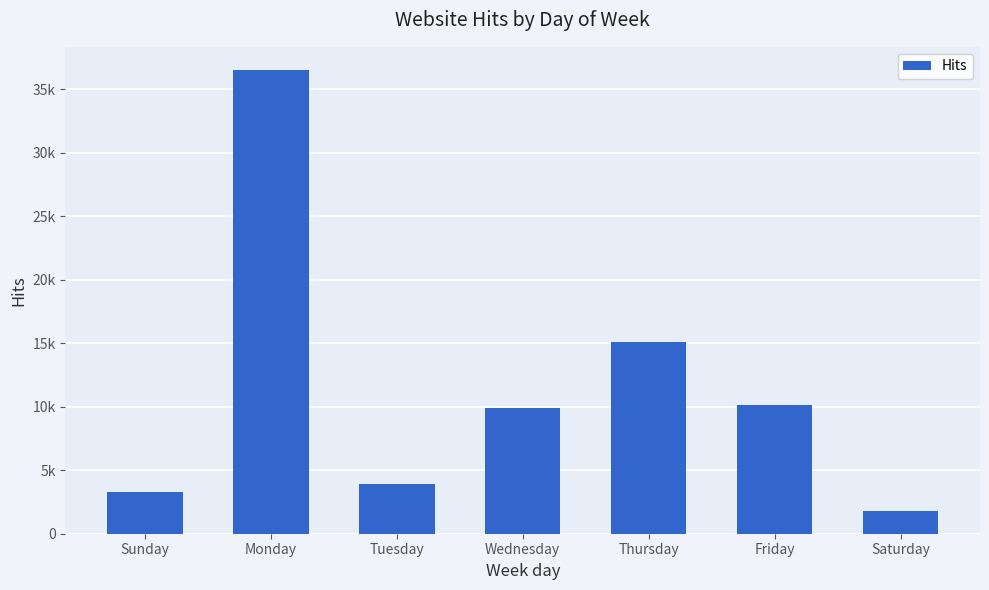

Count the number of categories in the chart.

7